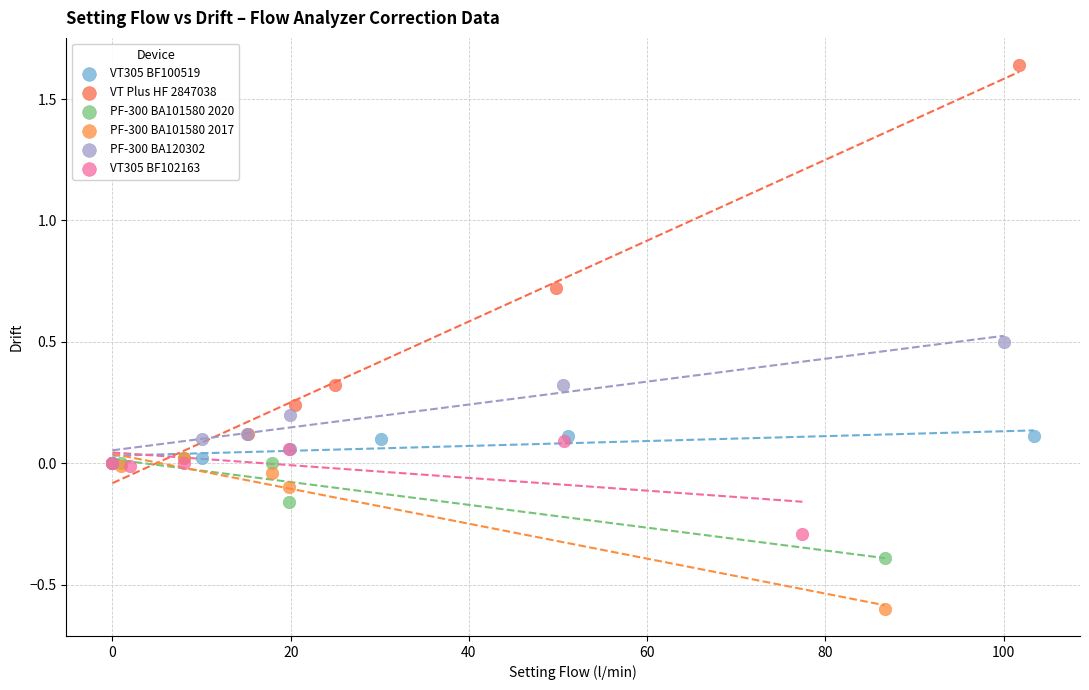

What are all the series names shown in the legend?

VT305 BF100519, VT Plus HF 2847038, PF-300 BA101580 2020, PF-300 BA101580 2017, PF-300 BA120302, VT305 BF102163